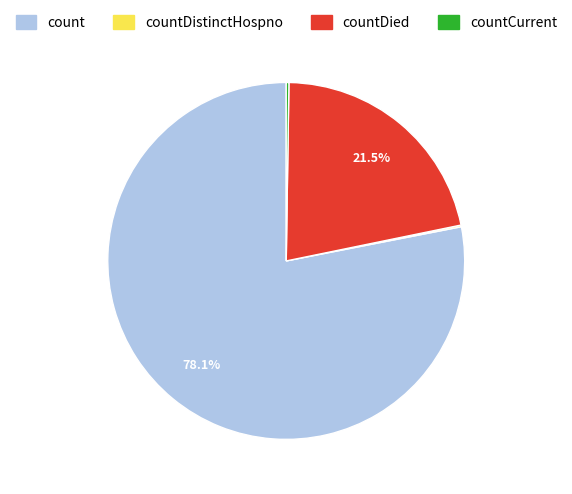

Which category accounts for the majority?

count